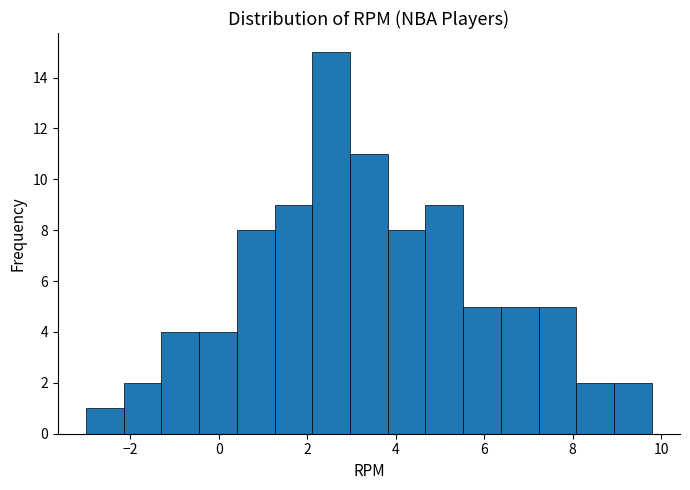

Over which range of the x-axis is the bar tallest?

2.2 to 3.0